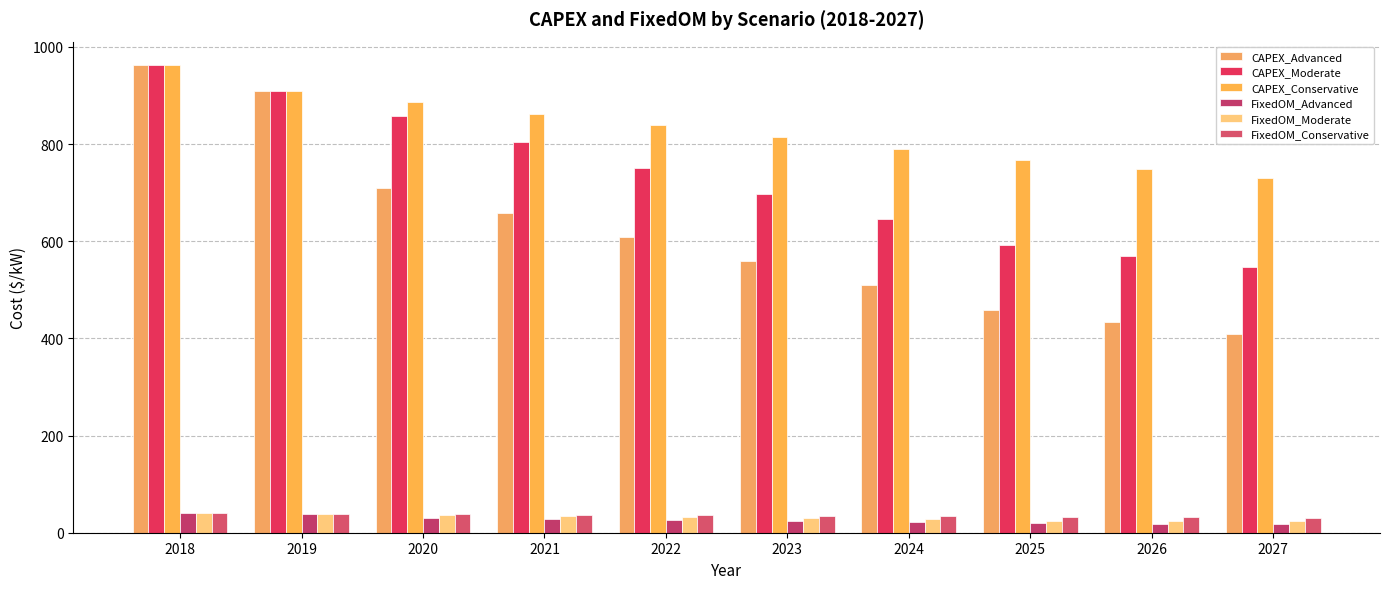

How many values in the FixedOM_Advanced series are below 25?

5